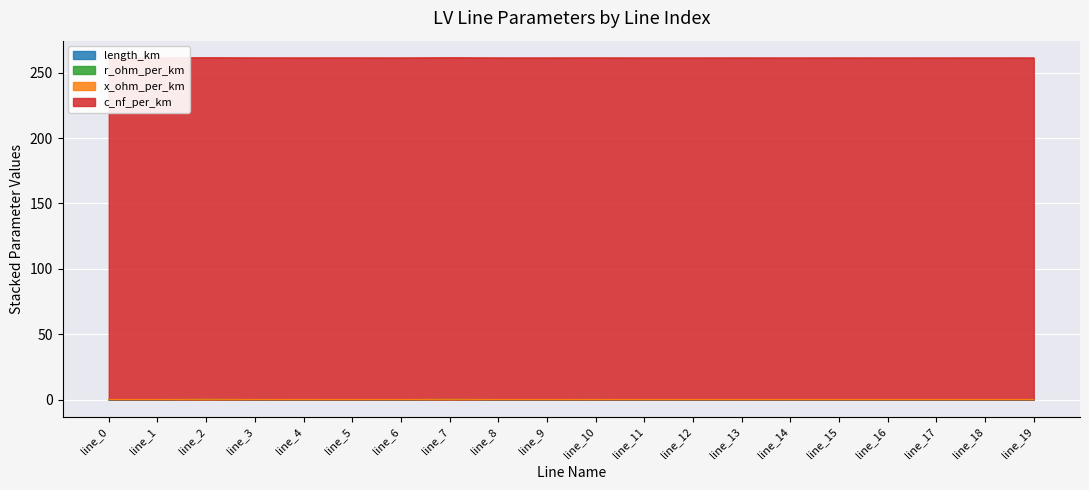

Rank the categories by c_nf_per_km value from highest to lowest.

line_7, line_10, line_12, line_16, line_0, line_1, line_2, line_4, line_5, line_6, line_11, line_13, line_14, line_15, line_17, line_3, line_8, line_9, line_18, line_19